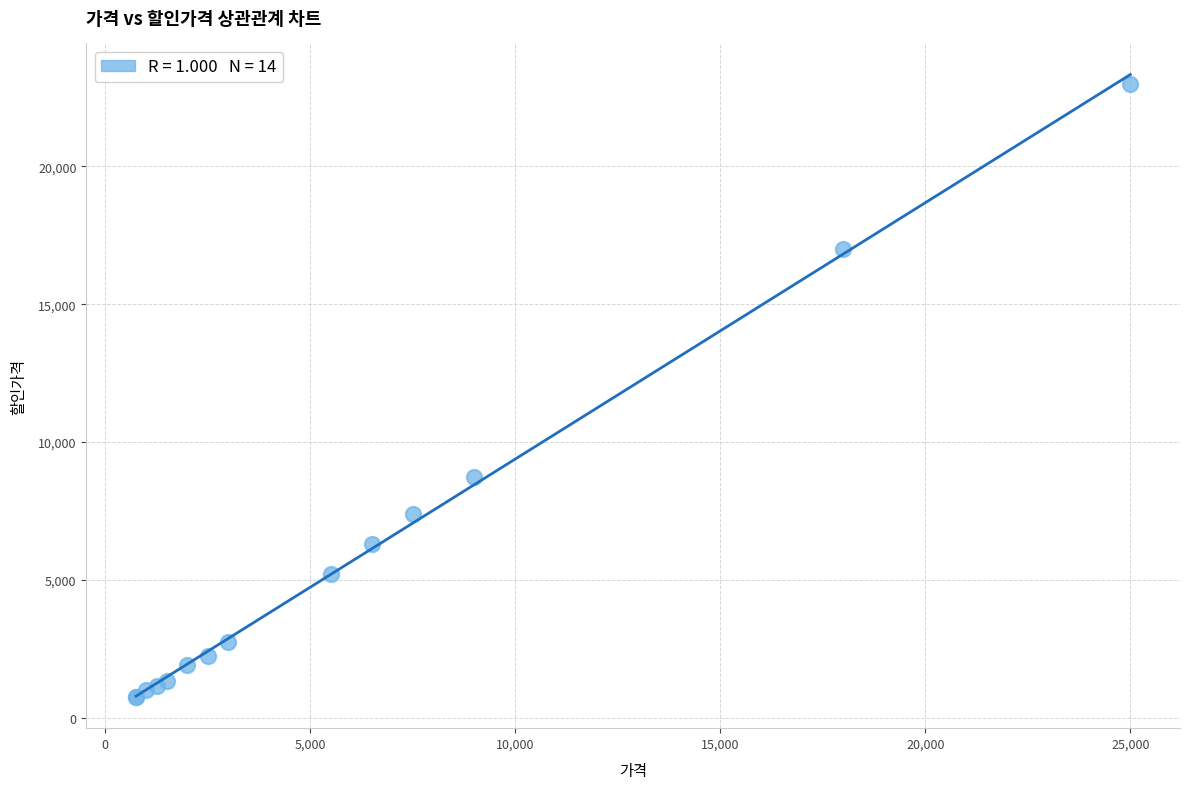

What Y value in the scatter plot is closest to 11875?

8750